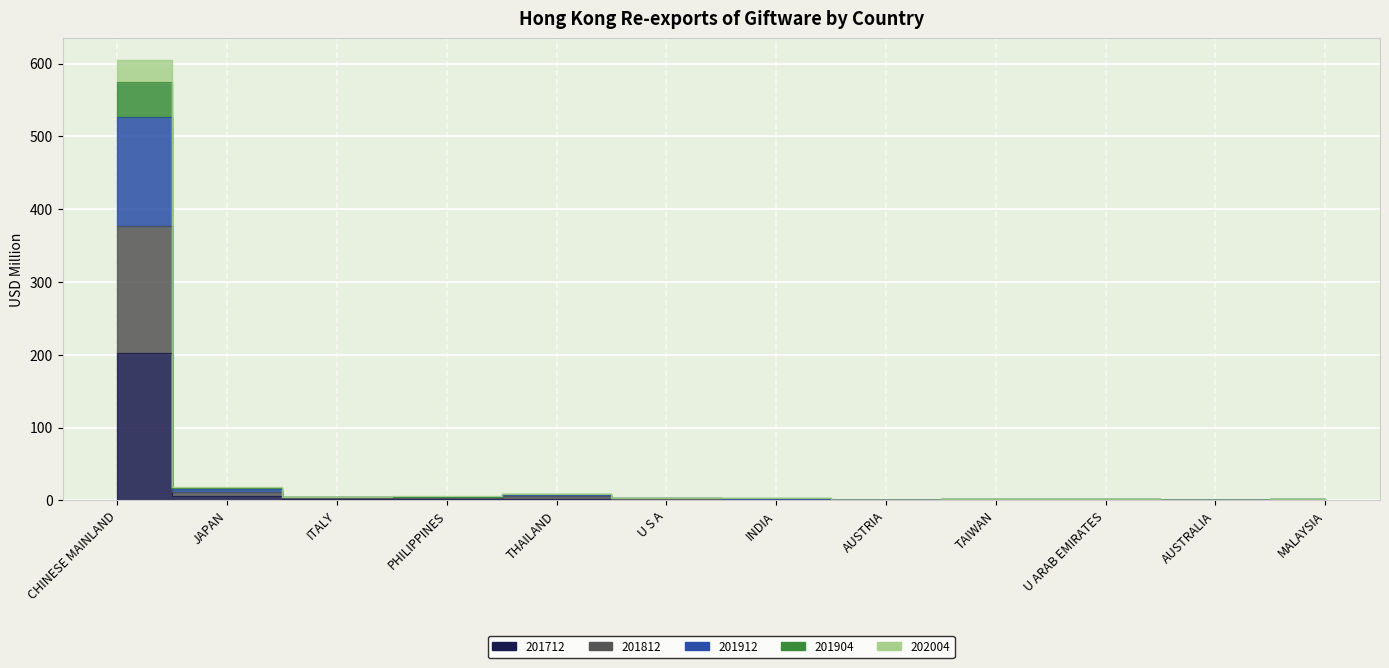

What is the difference between the second highest and second lowest values in the 202004 series?

15.3